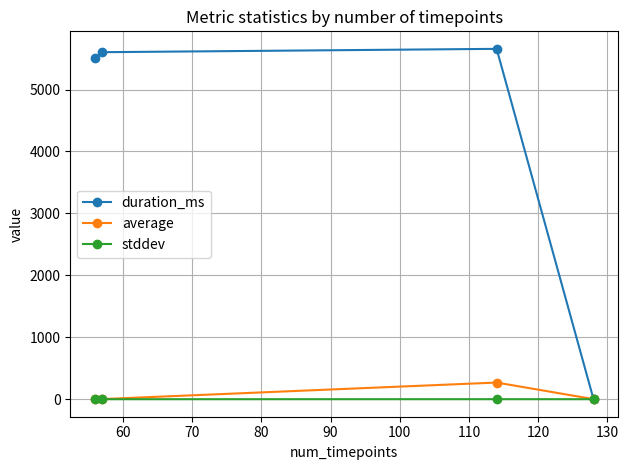

Which series has the largest total across all categories?

duration_ms